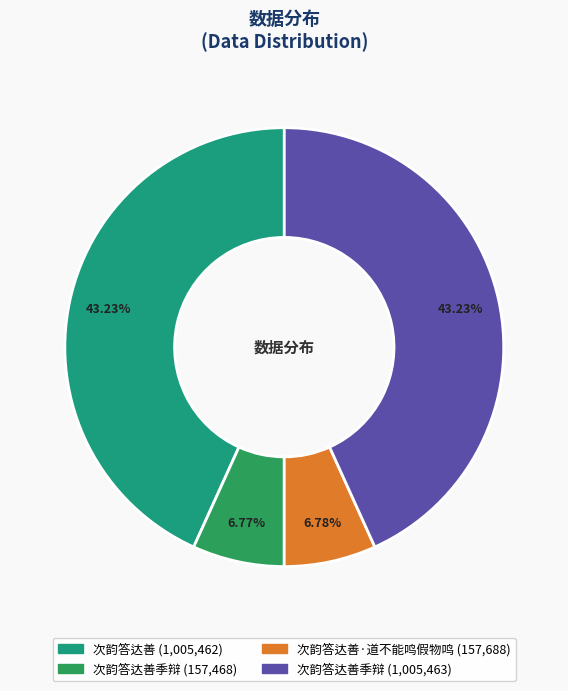

Is there any slice that represents more than half of the pie?

No